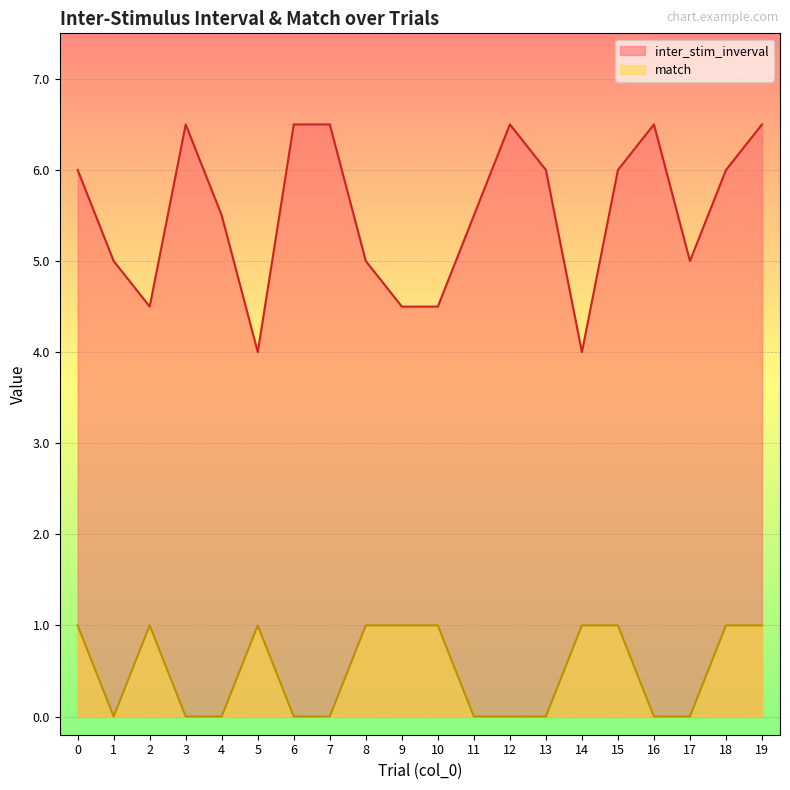

What is the sum of all inter_stim_inverval values?

110.5